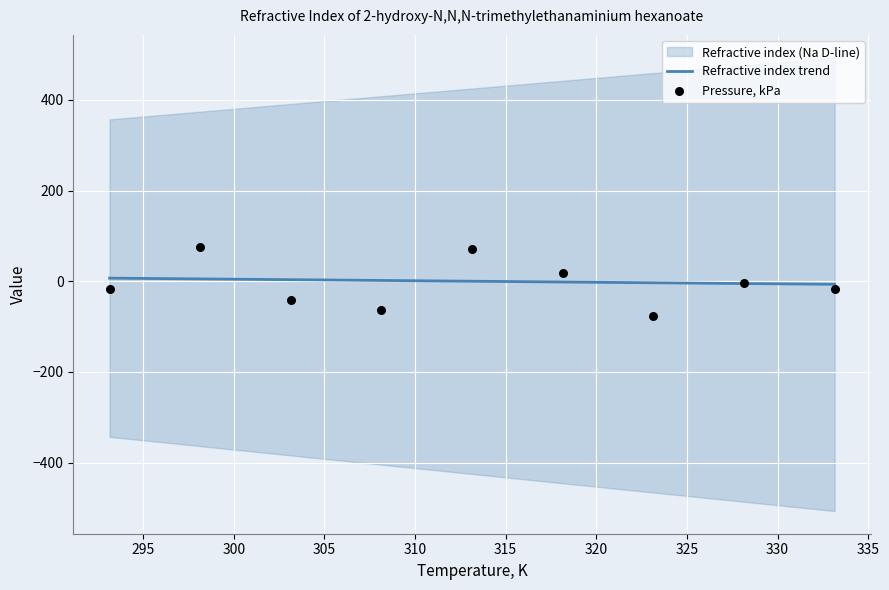

Which series has the largest total across all categories?

Refractive index trend